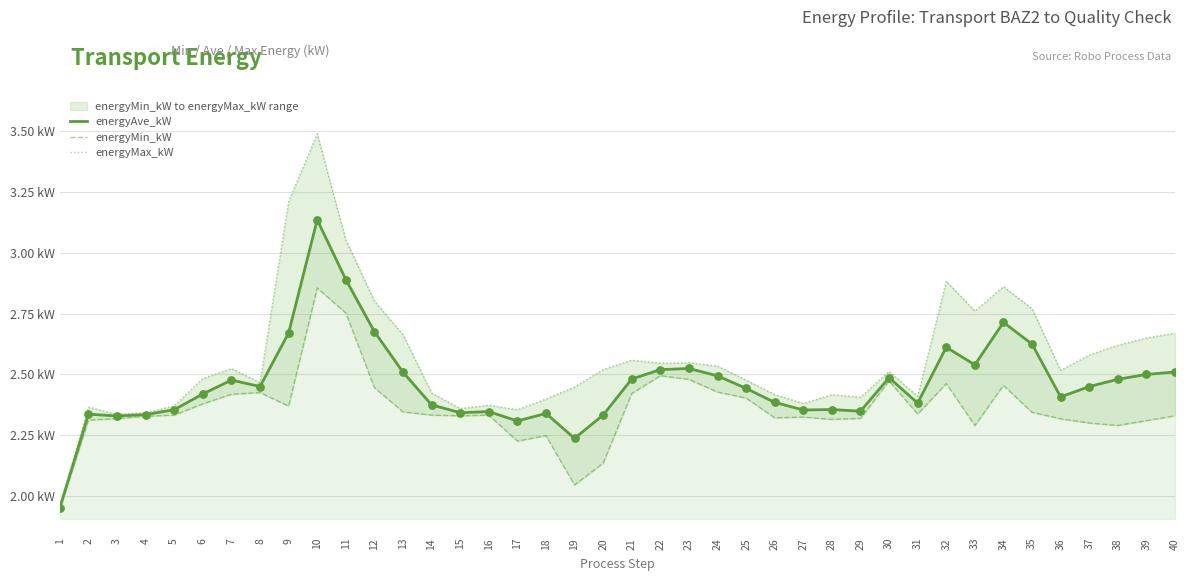

What is the total value across all series at 9?

8.3